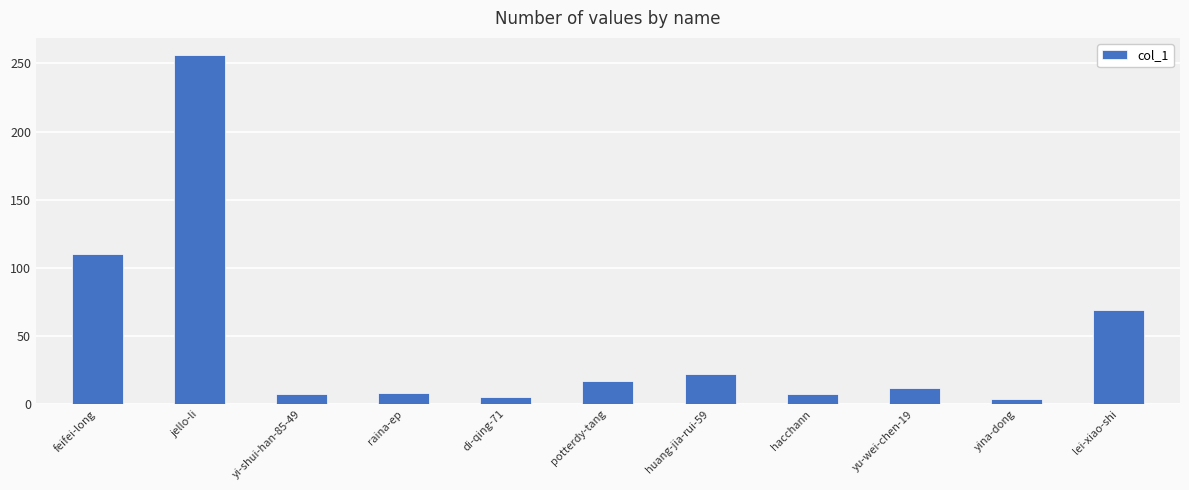

Where is the data nearest to the value 130?

feifei-long